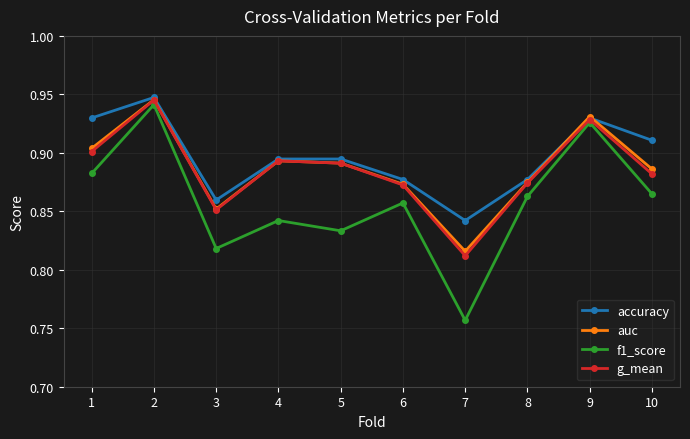

Which category has the lowest value in the auc series?

7